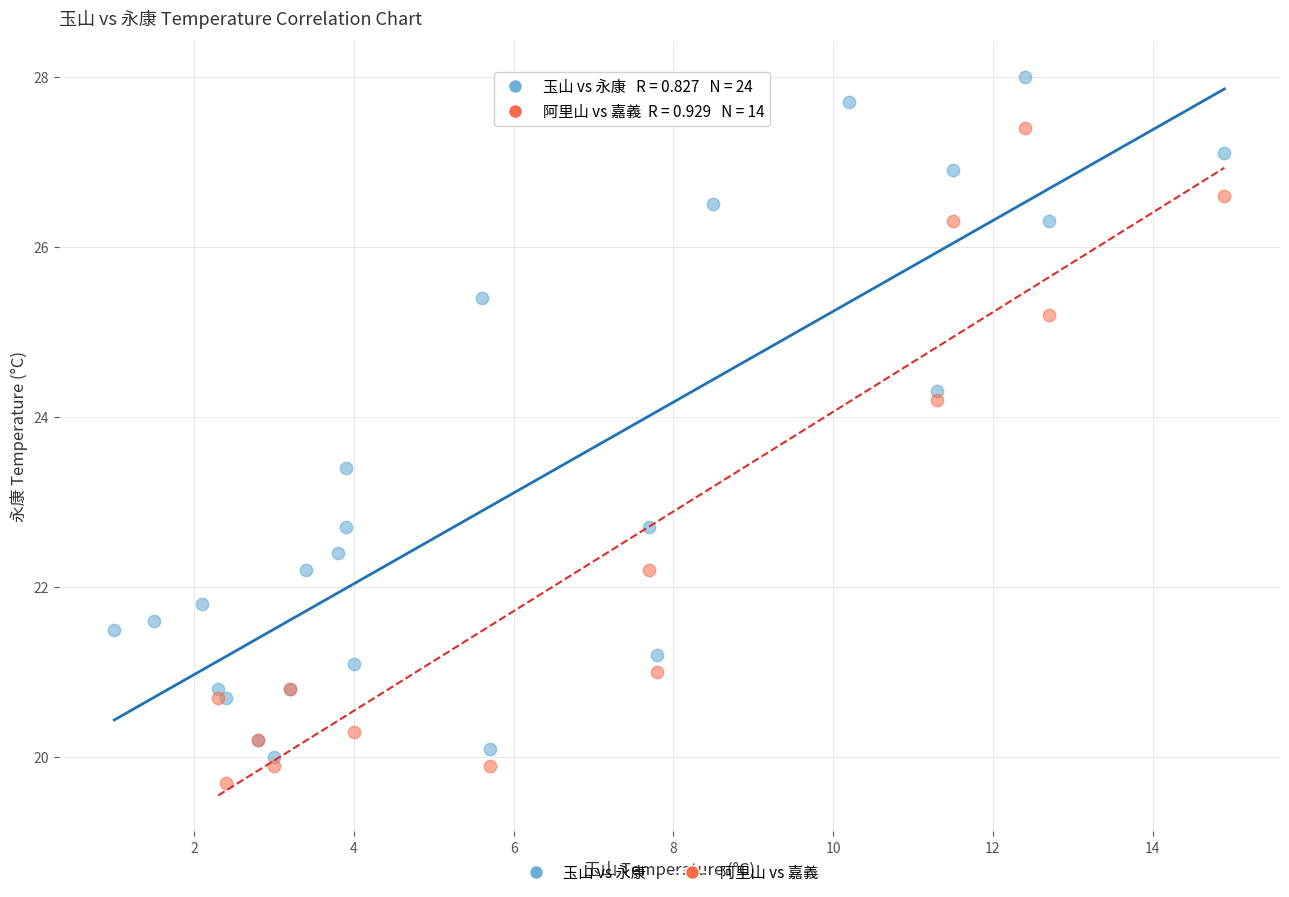

Which series reaches the maximum Y coordinate?

玉山 vs 永康